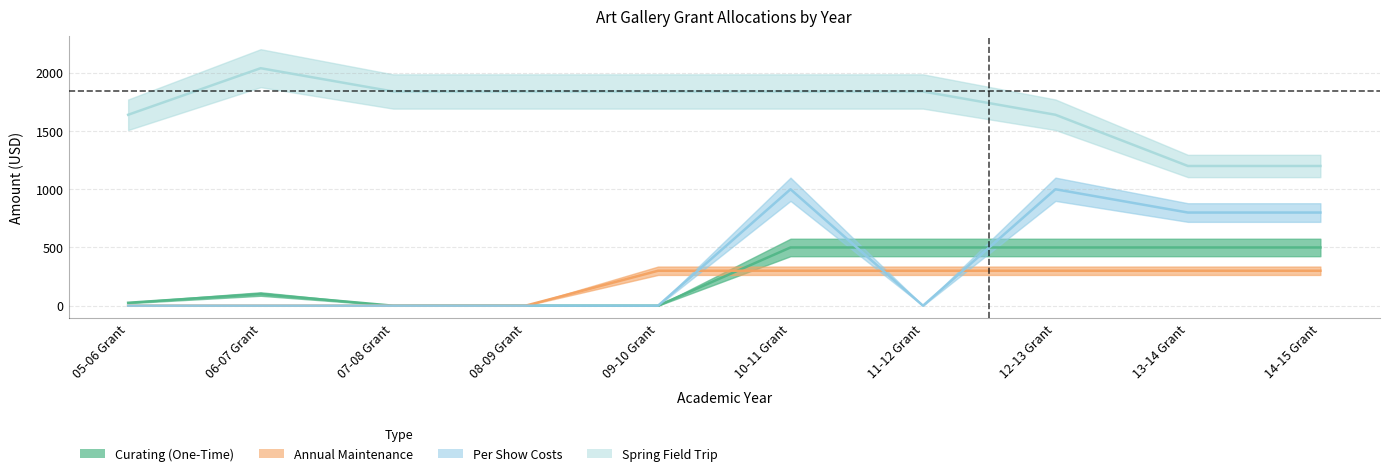

True or false: Annual Maintenance has a value of 394 at 10-11 Grant.

False